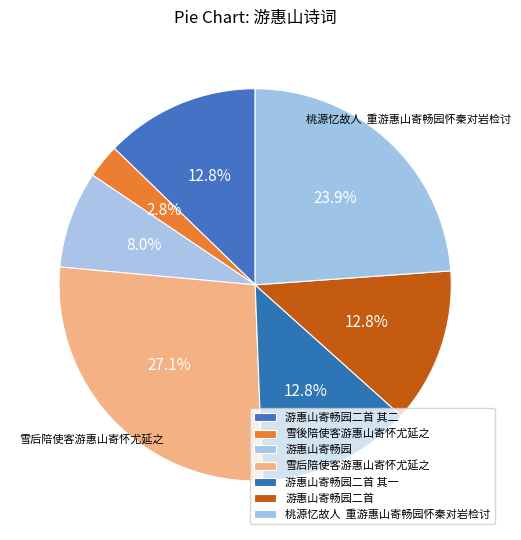

To the nearest percent, what portion does 游惠山寄畅园 represent?

8%